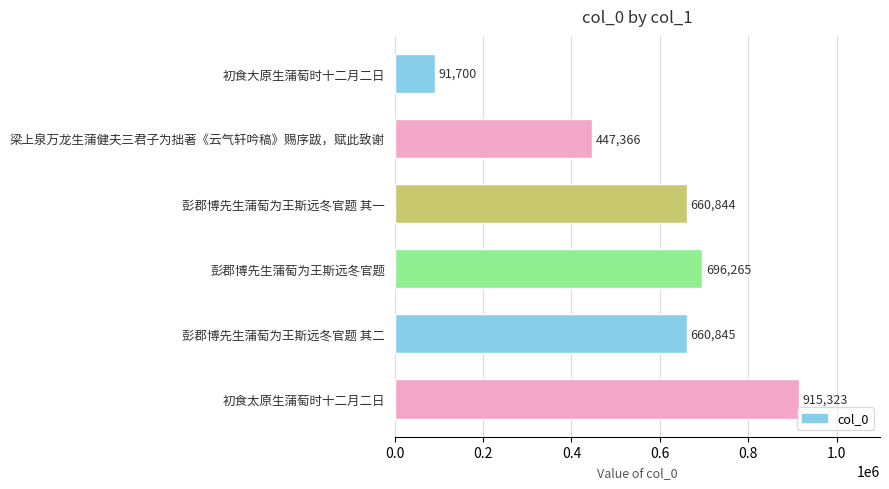

Rank the categories by value from lowest to highest.

初食大原生蒲萄时十二月二日, 梁上泉万龙生蒲健夫三君子为拙著《云气轩吟稿》赐序跋，赋此致谢, 彭郡博先生蒲萄为王斯远冬官题 其一, 彭郡博先生蒲萄为王斯远冬官题 其二, 彭郡博先生蒲萄为王斯远冬官题, 初食太原生蒲萄时十二月二日